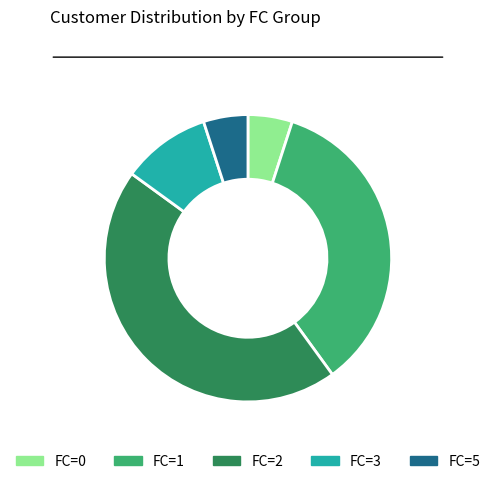

Does any single category account for the majority?

No